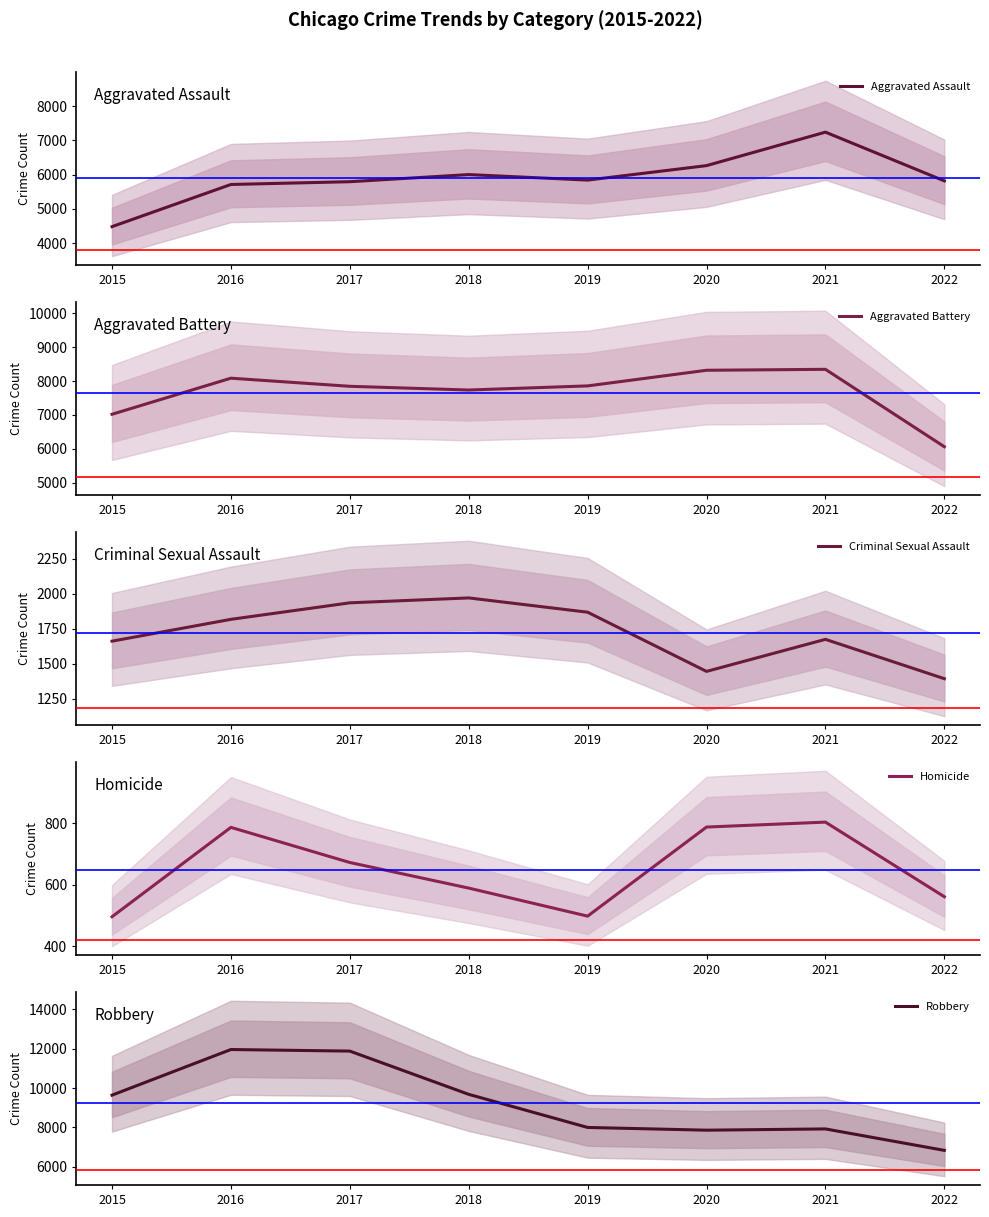

Between 2018 and 2021, which series saw the biggest shift?

Robbery